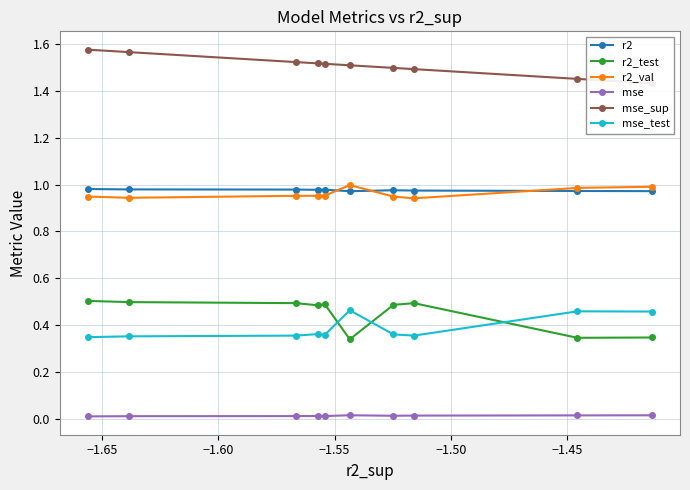

Which series has the largest total across all categories?

mse_sup